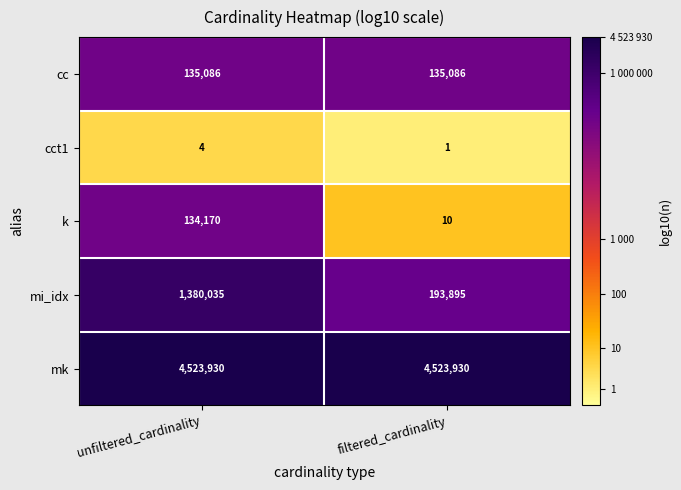

Rank the series by their maximum value, from highest to lowest.

mk, mi_idx, cc, k, cct1